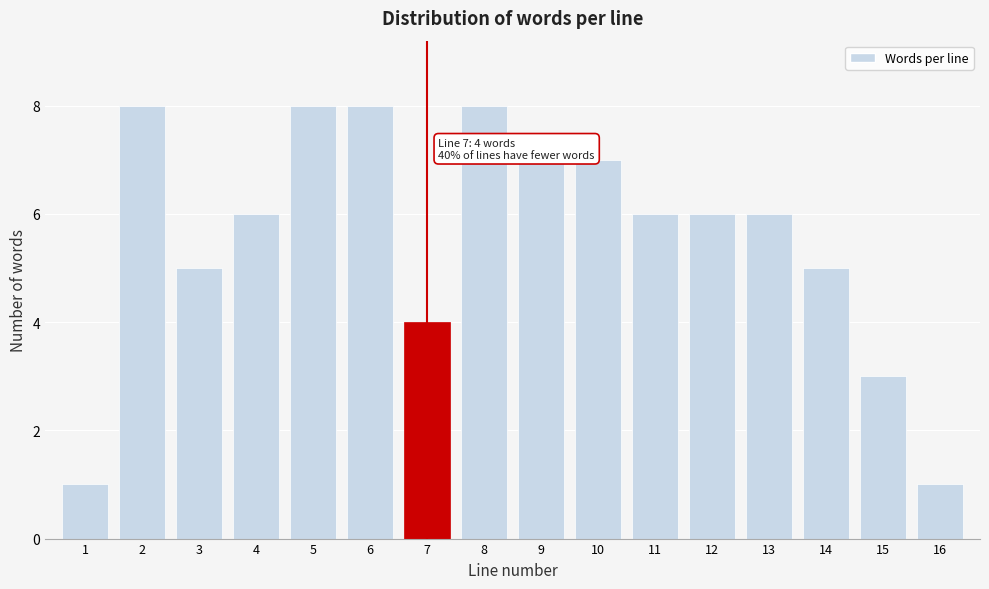

Reading right to left, list all the values displayed in this chart.

1	3	5	6	6	6	7	7	8	4	8	8	6	5	8	1